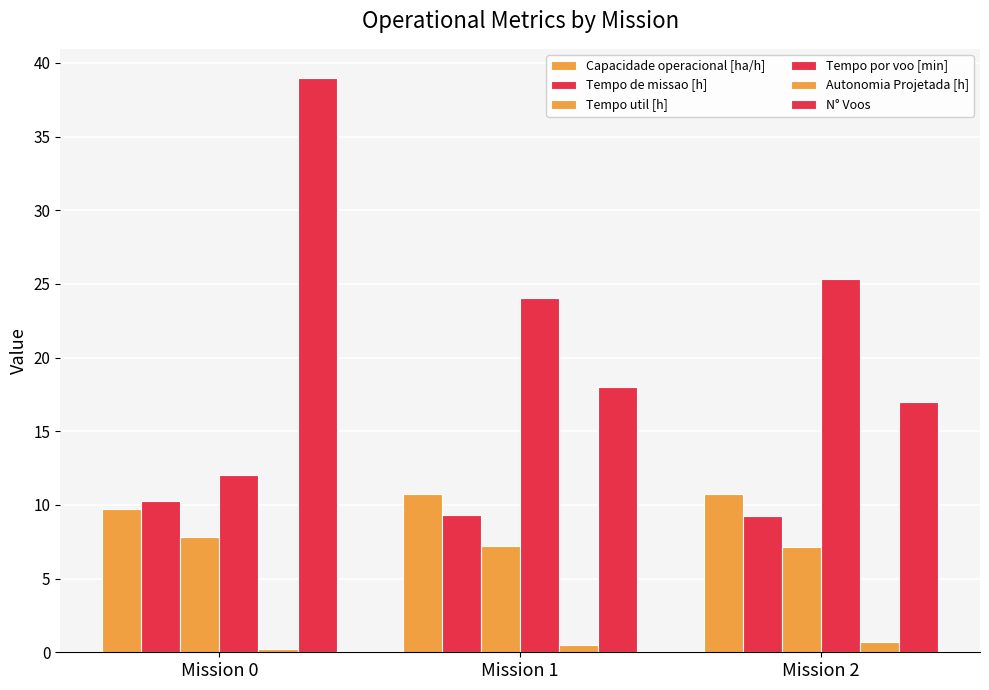

Count the Autonomia Projetada [h] values in the range 0 to 1.

3